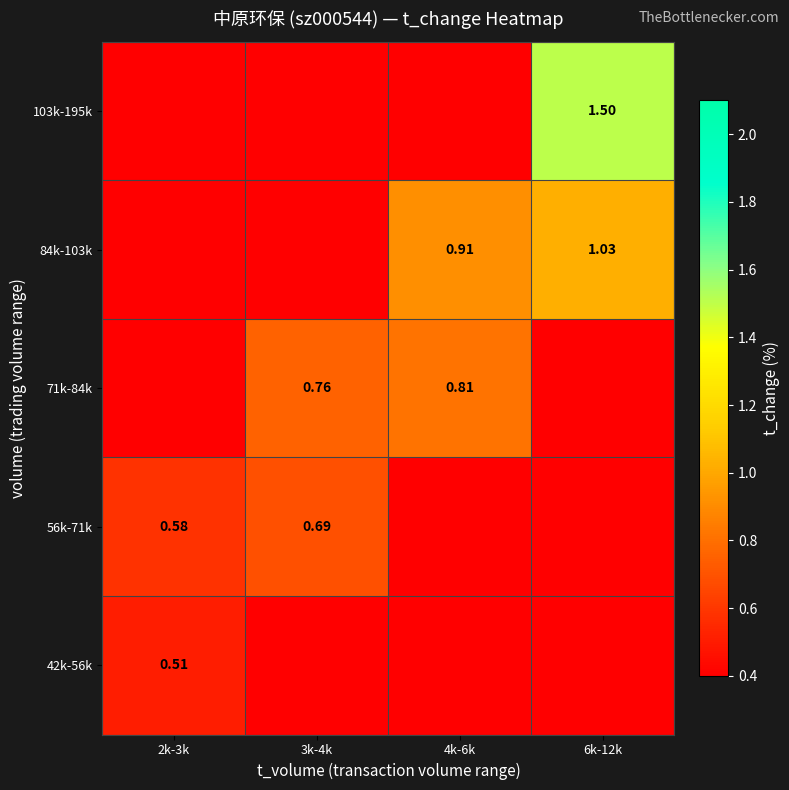

Is the value of 71k-84k at 3k-4k greater than the value of 56k-71k at 3k-4k?

Yes